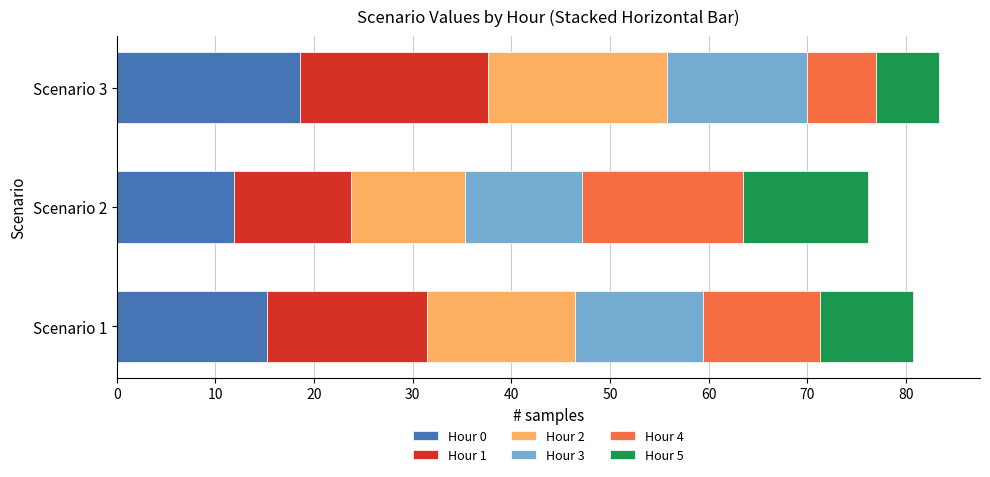

What is the sum of the Hour 0 values at Scenario 3 and Scenario 2?

30.5